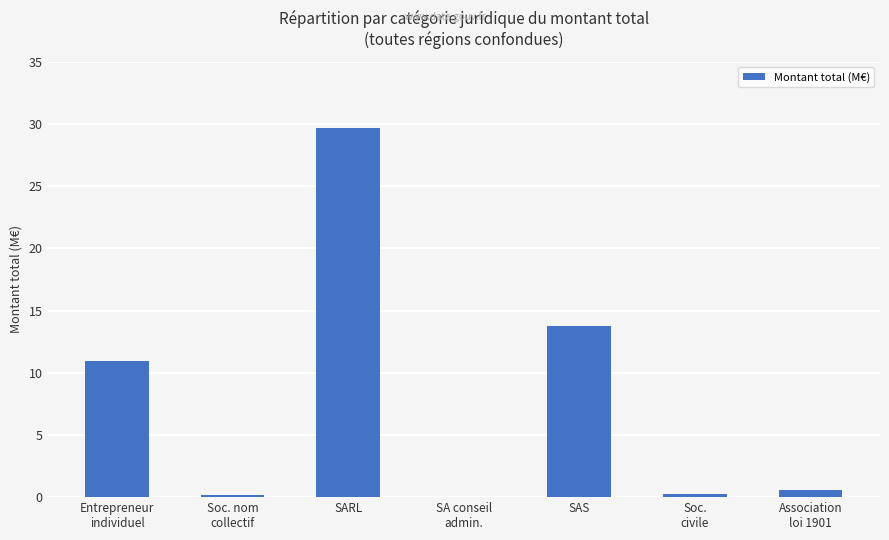

Which category has the highest value across all series?

SARL